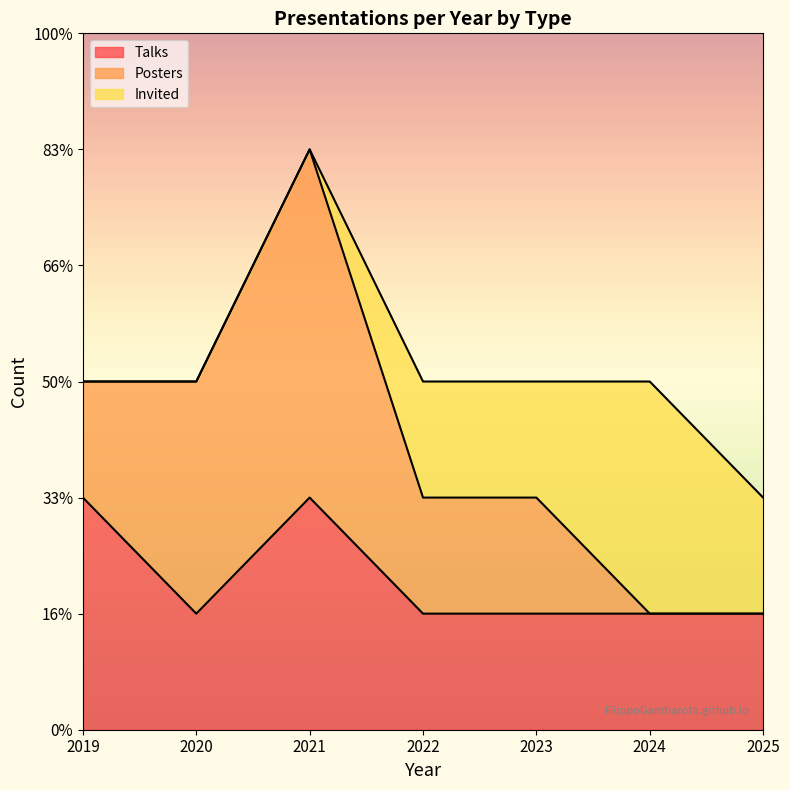

What is the sum of the Invited values at 2020 and 2023?

1